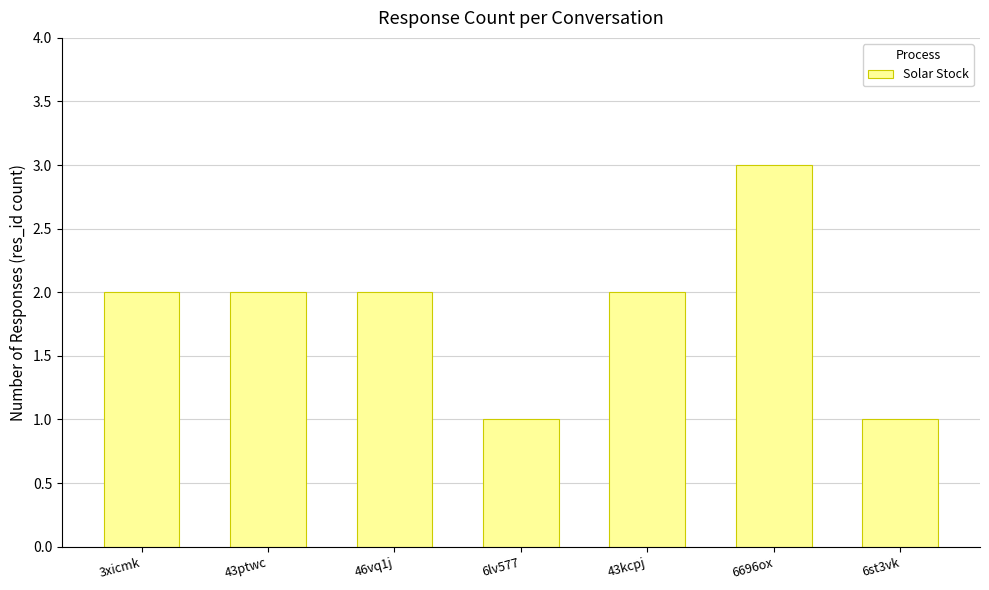

True or false: the data shows 3 at 6696ox.

True